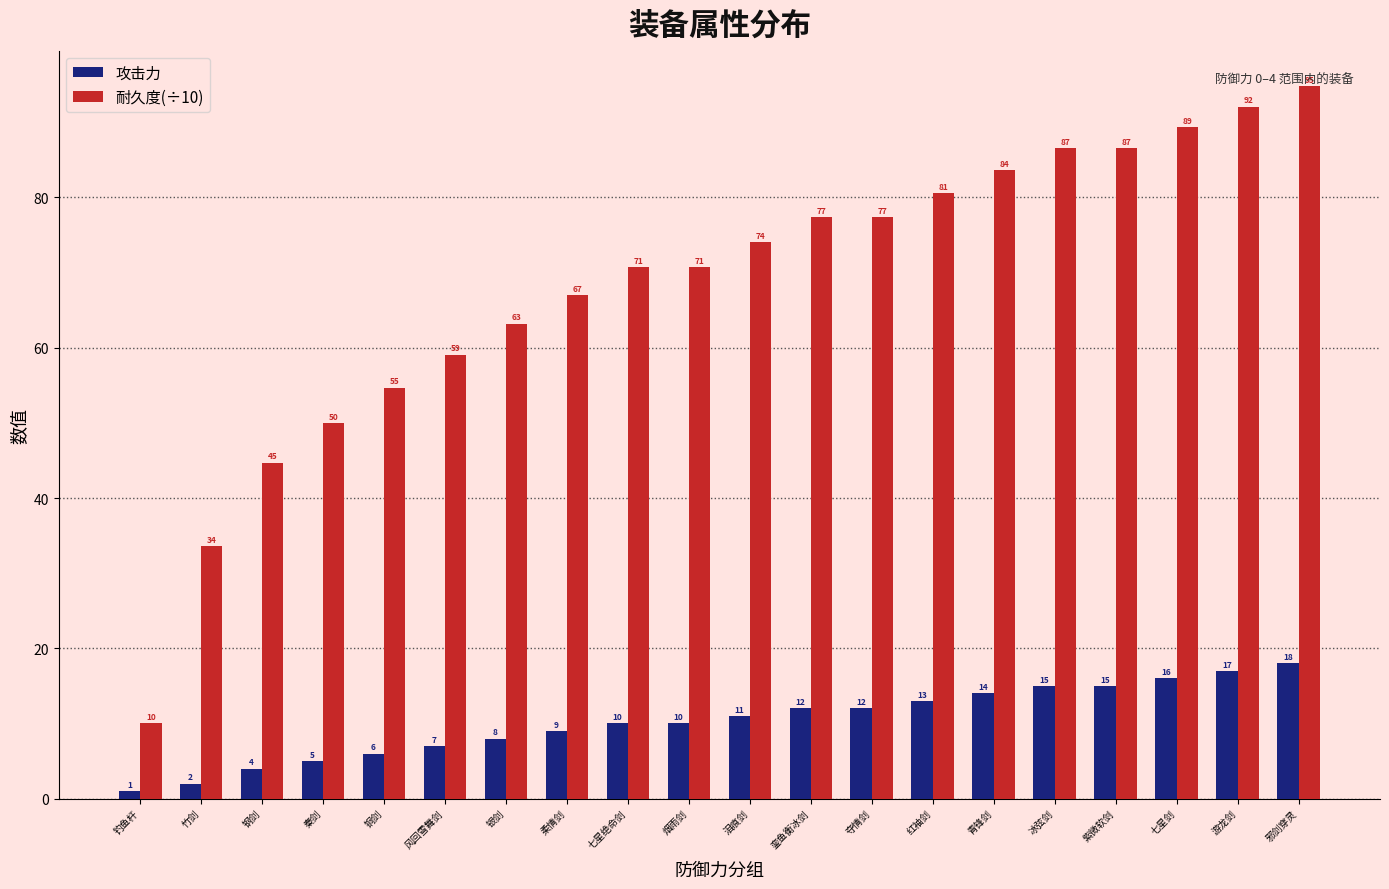

What are all the series names shown in the legend?

攻击力, 耐久度(÷10)